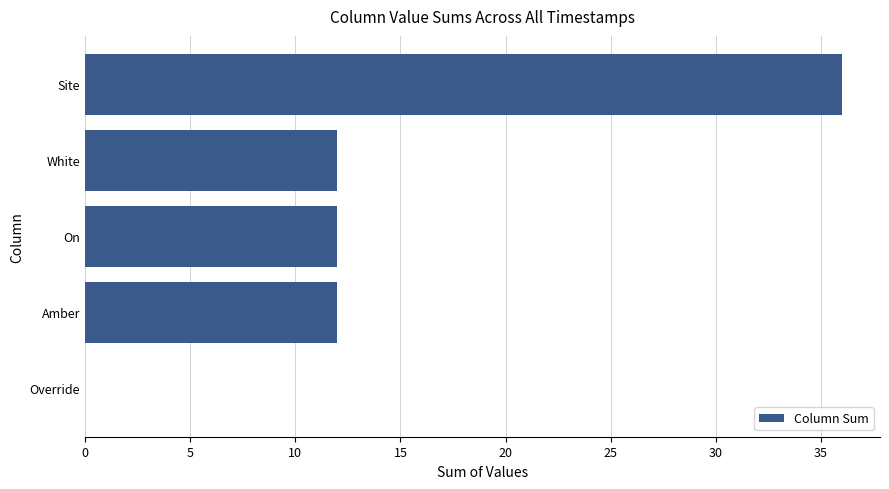

Reading top to bottom, transcribe all the data shown in this chart.

Site=36	White=12	On=12	Amber=12	Override=0